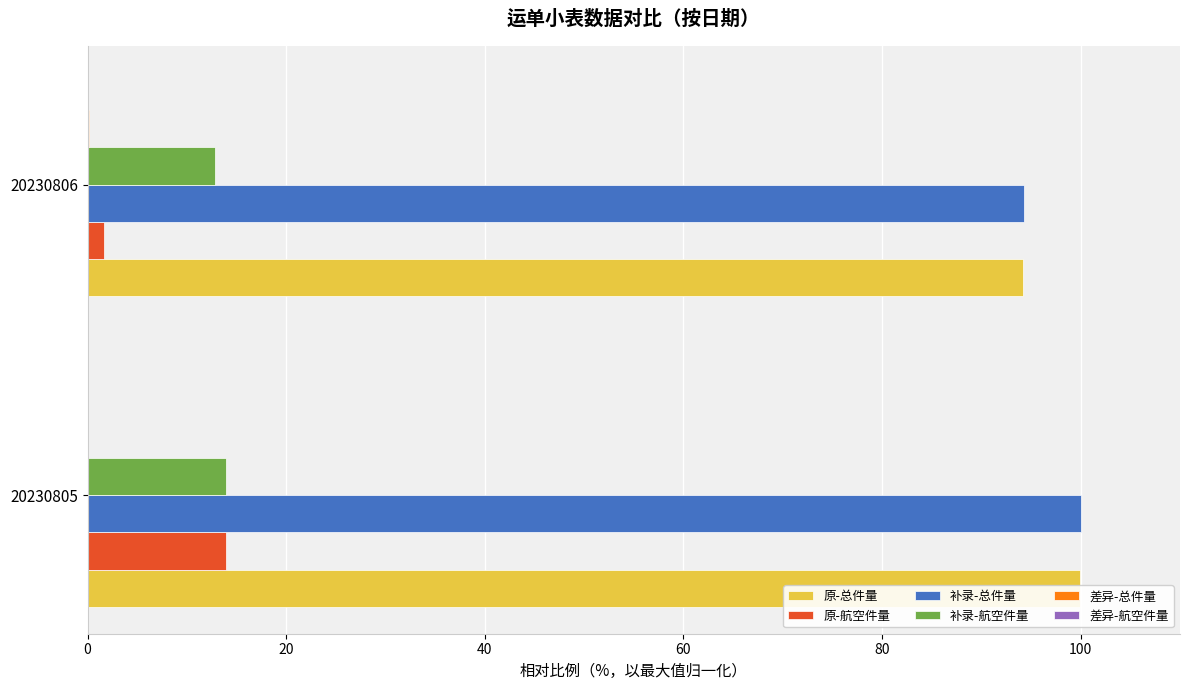

Between 0 and 20, which series saw the biggest shift?

原-航空件量